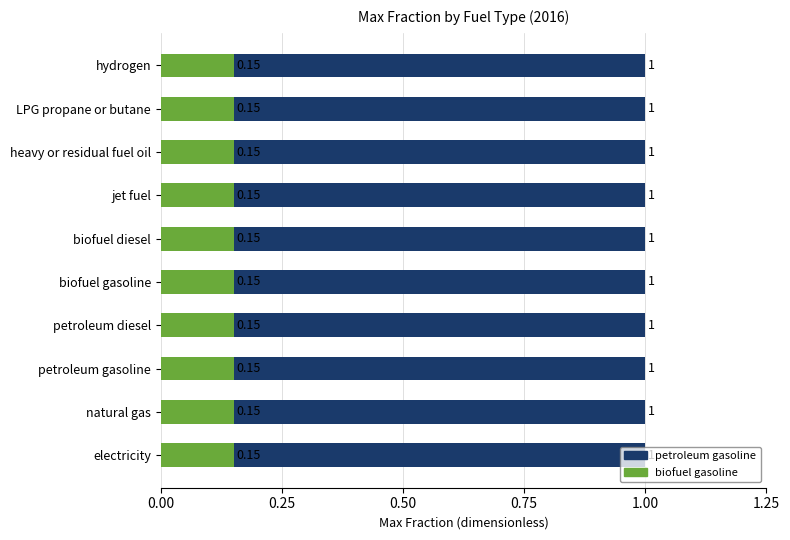

What is the minimum value for petroleum gasoline?

1.0